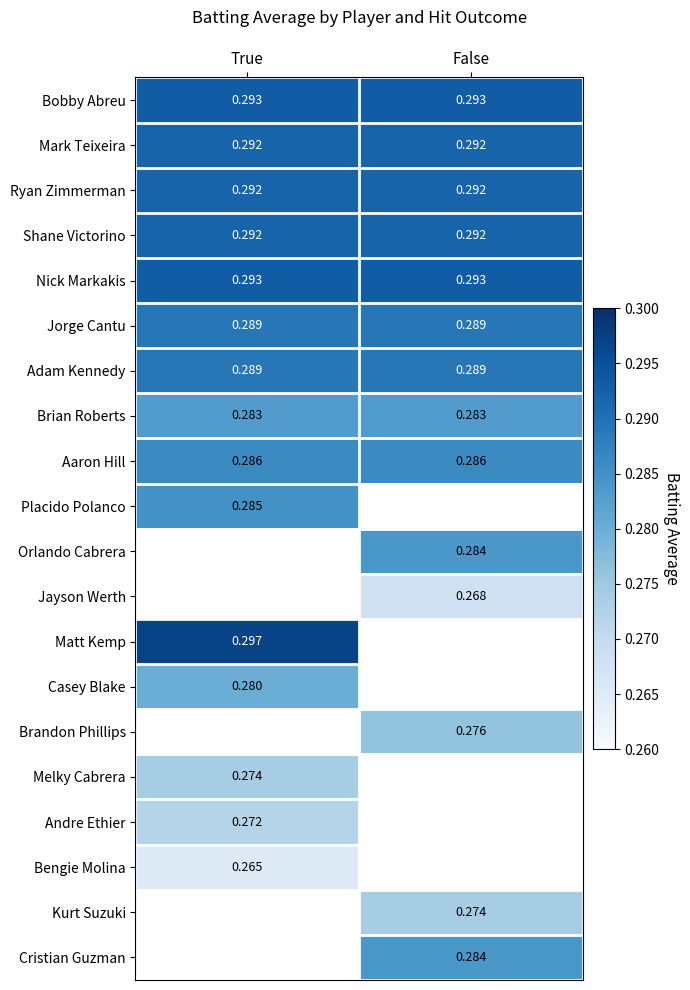

What is the greatest value displayed?

0.3